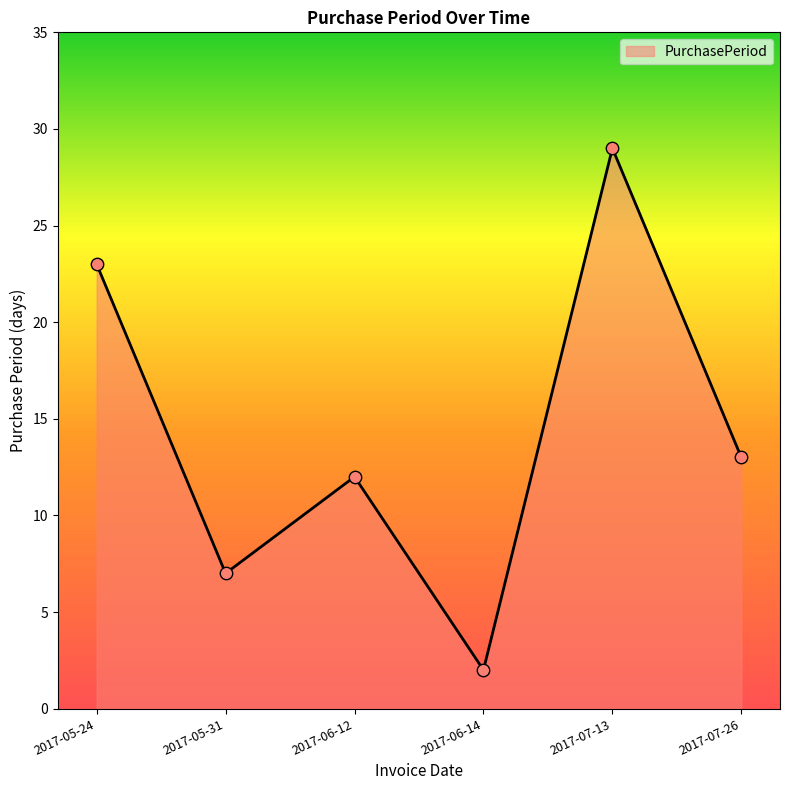

Which has a higher value, 2017-05-31 or 2017-06-12?

2017-06-12